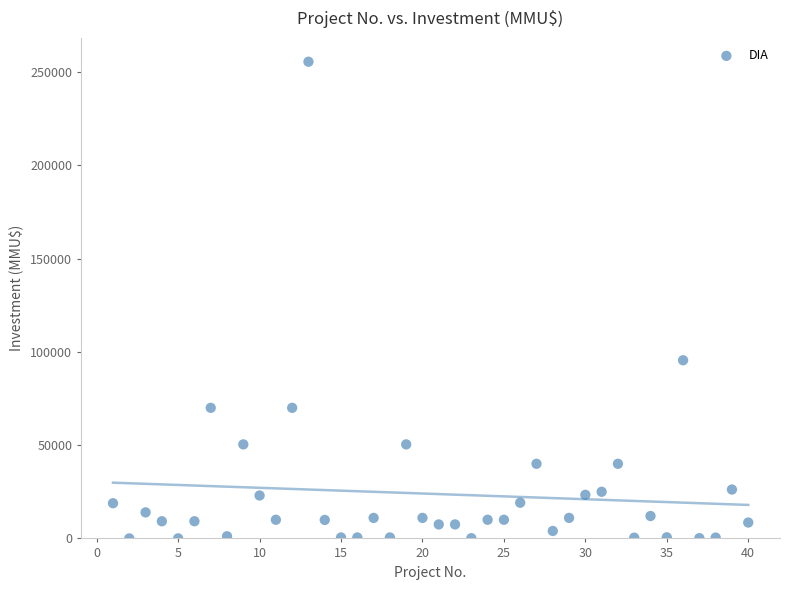

What Y value in the scatter plot is closest to 127758?

95500